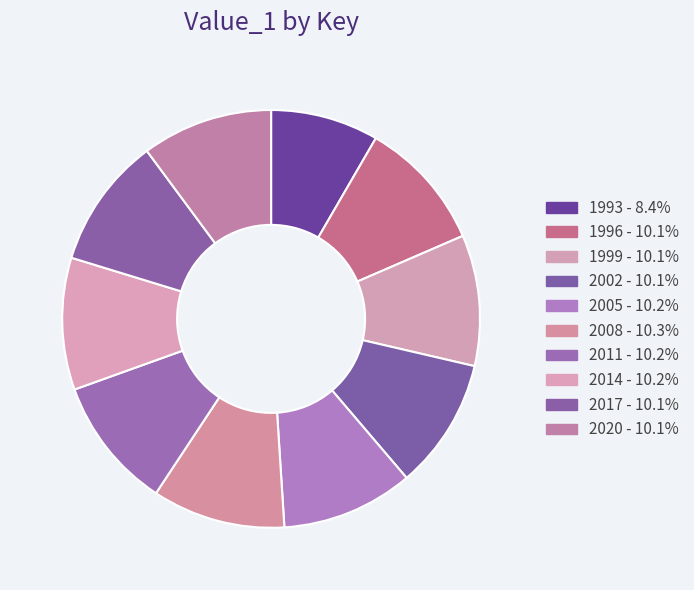

To the nearest percent, what is the difference between the 1993 and 2008 slice percentages?

2%